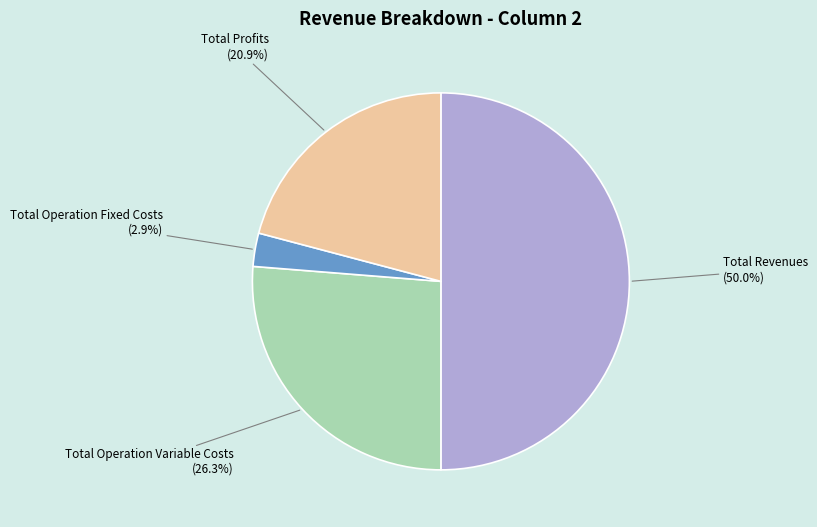

The Total Operation Fixed Costs slice represents 3% of the pie. True or false?

True